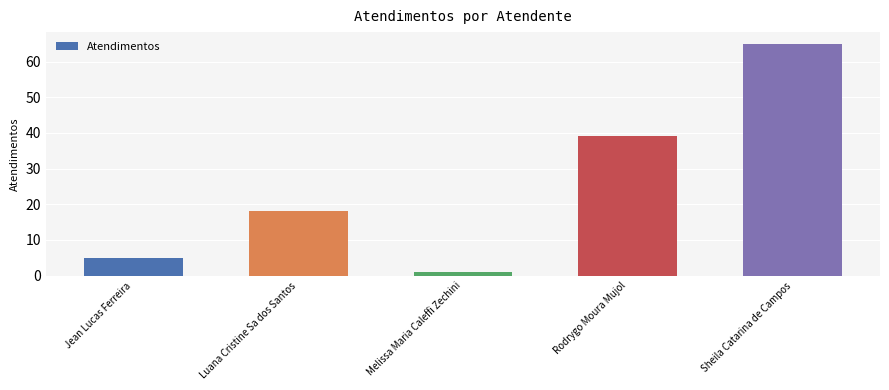

How many bars are there in total?

5